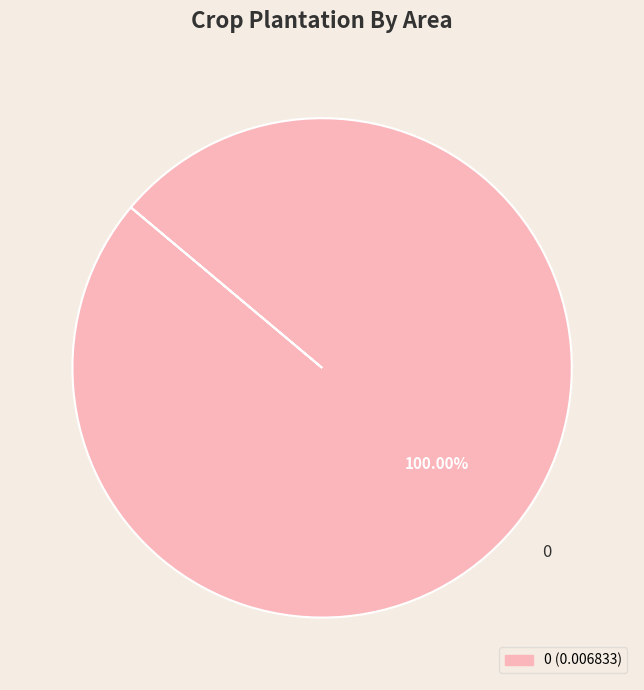

How many slices are in this pie chart?

1